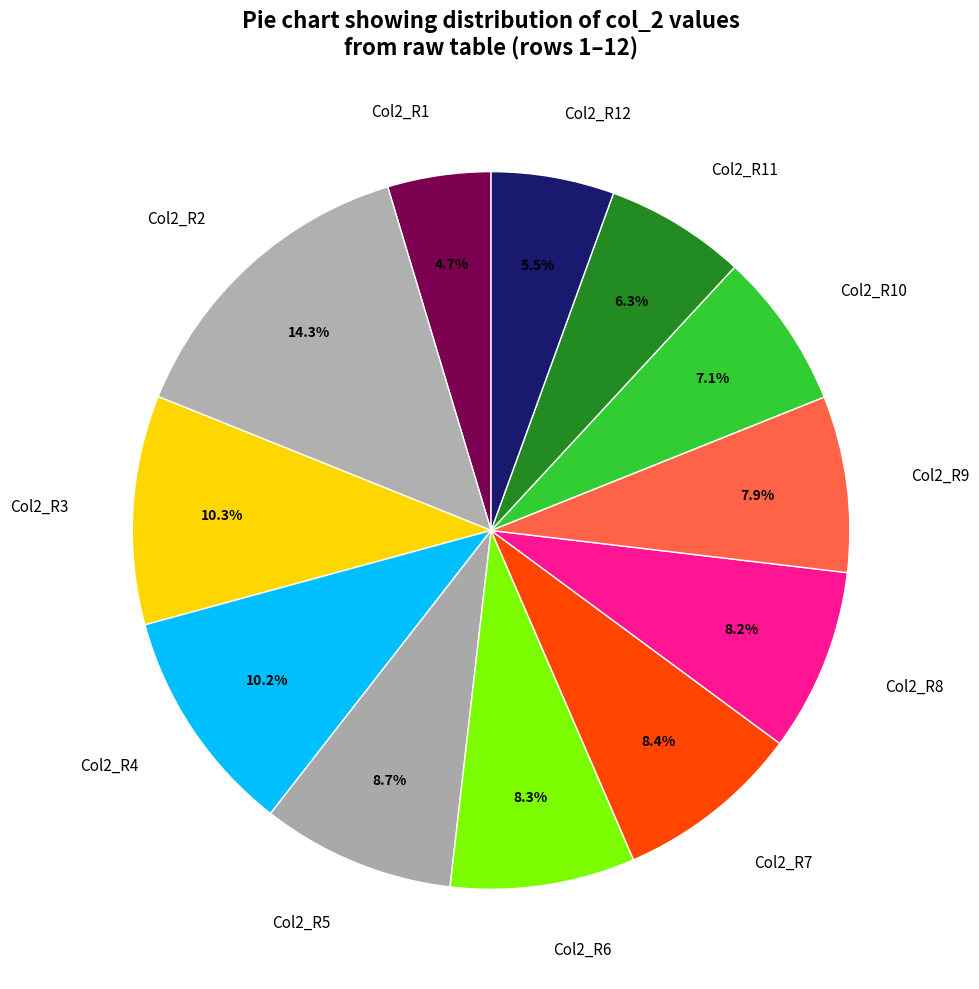

Which slice is the smallest?

Col2_R1